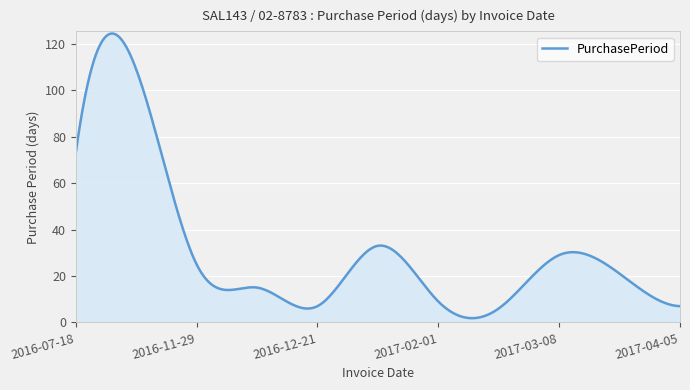

What is the difference between the maximum and minimum values?

122.6